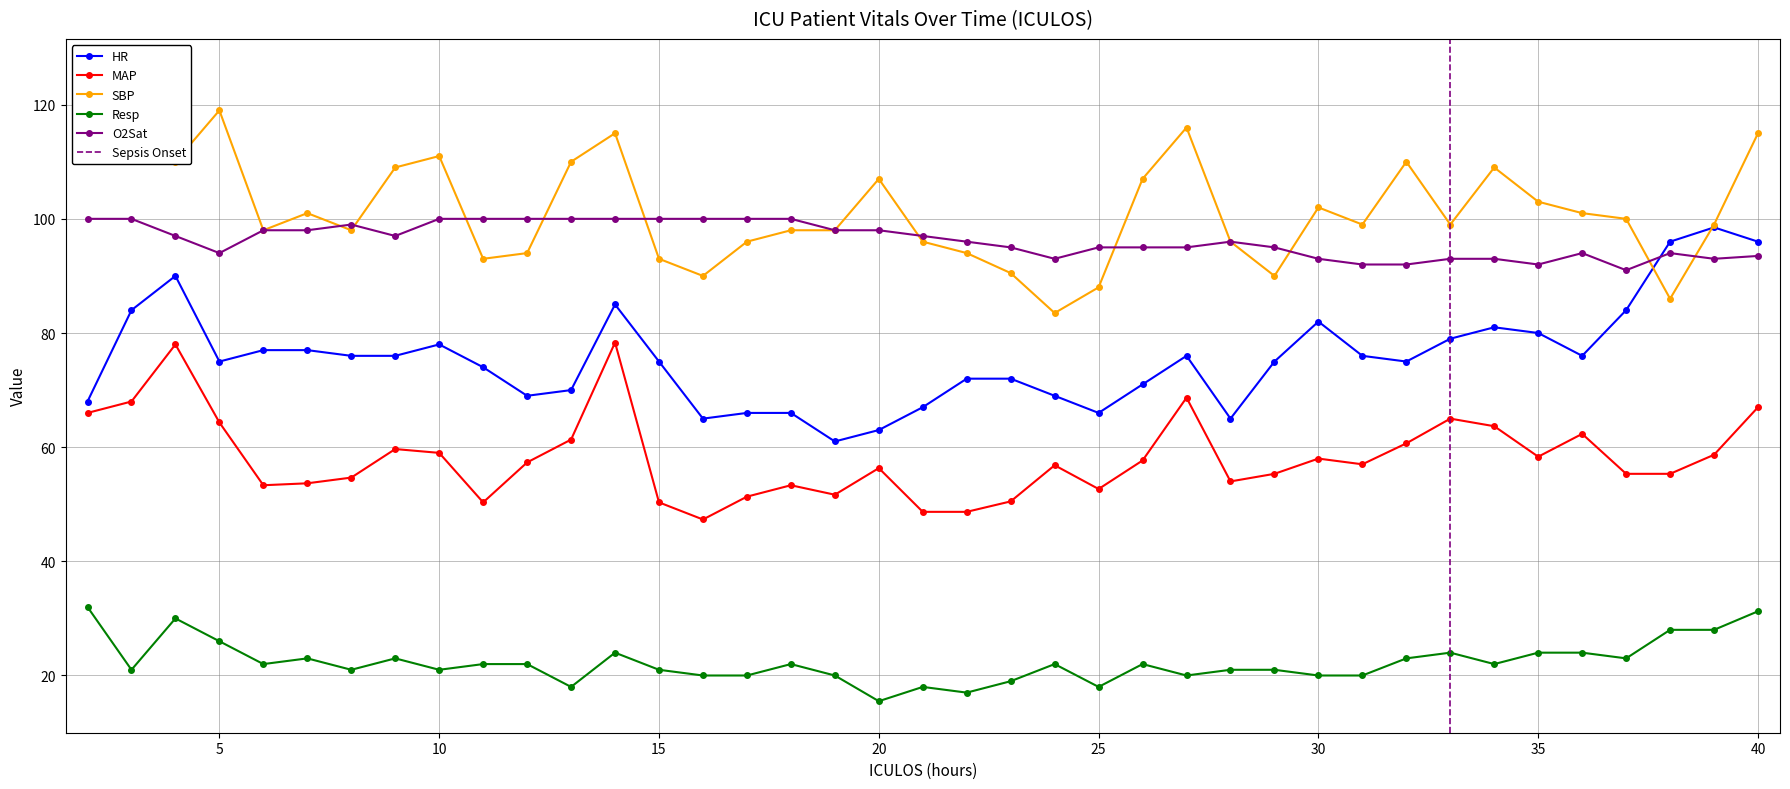

The O2Sat series shows 32.1 at 31. True or false?

False